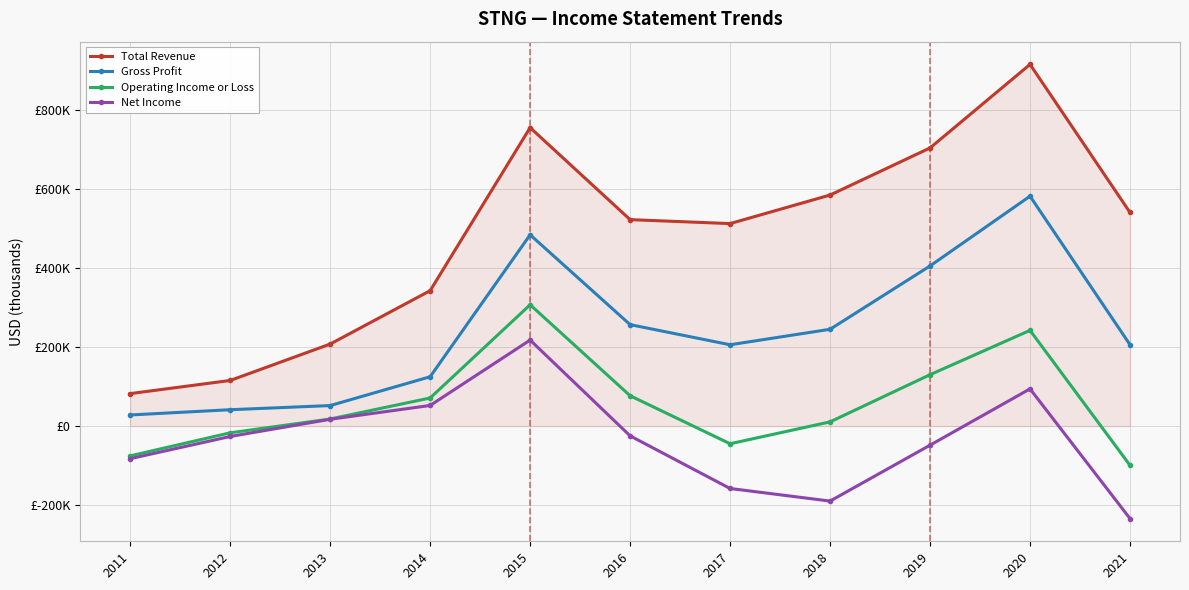

What is the approximate value of Gross Profit at 2021, to the nearest 10?

205900